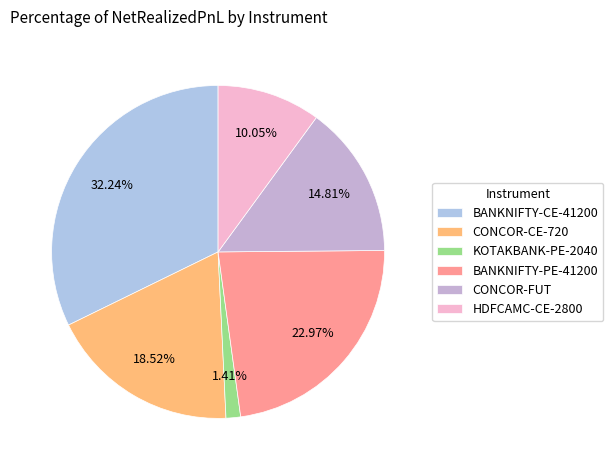

Rank the categories by value from highest to lowest.

BANKNIFTY-CE-41200, BANKNIFTY-PE-41200, CONCOR-CE-720, CONCOR-FUT, HDFCAMC-CE-2800, KOTAKBANK-PE-2040